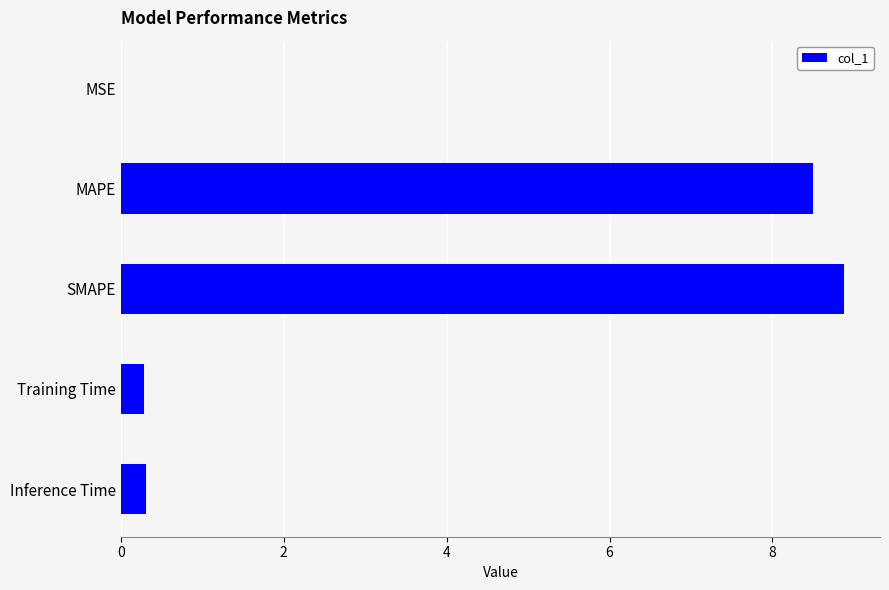

What is the greatest value displayed?

8.9